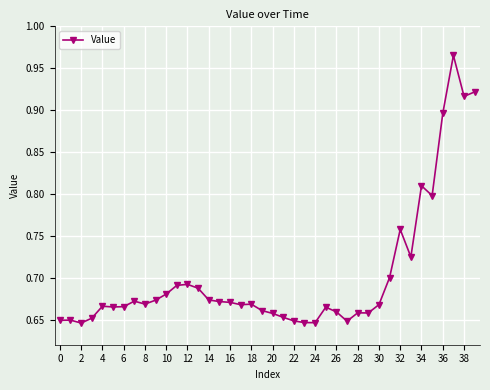

Does the chart display data point markers on the line(s)?

Yes